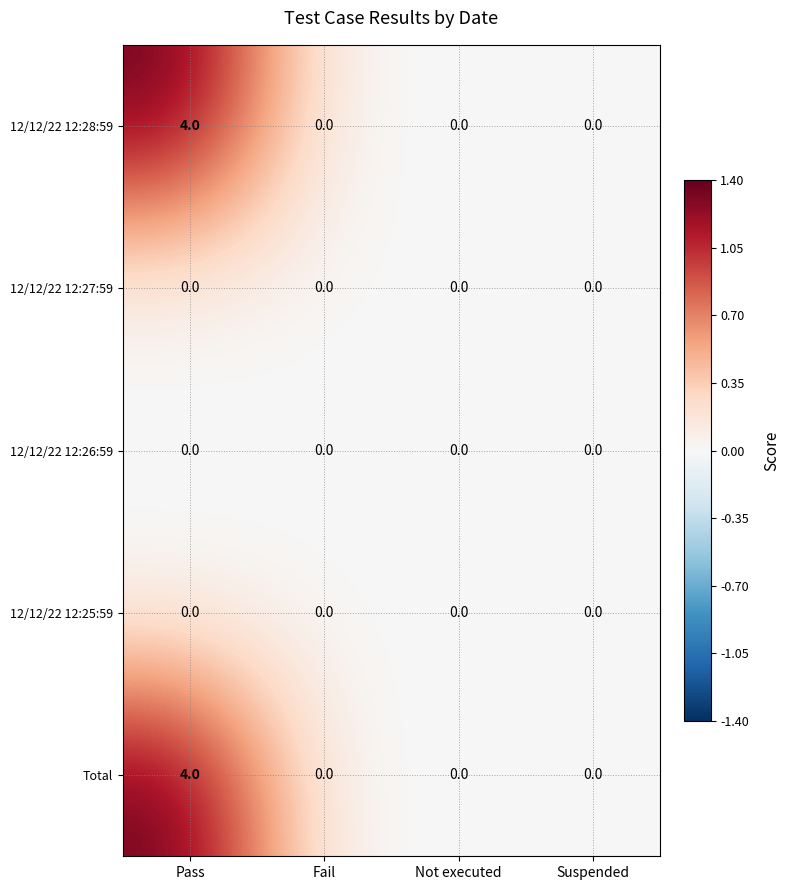

Count the number of categories in the chart.

4